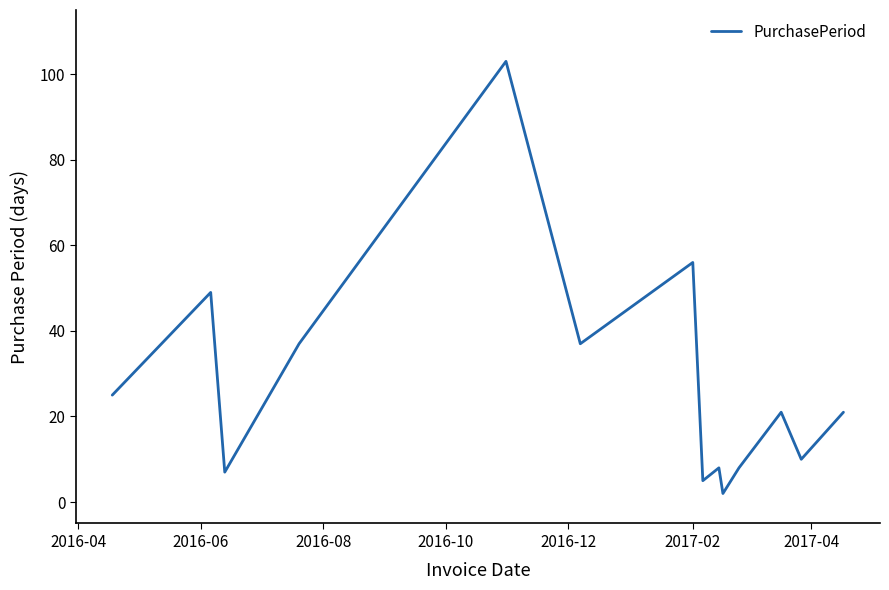

What is the difference between the maximum and minimum values?

101